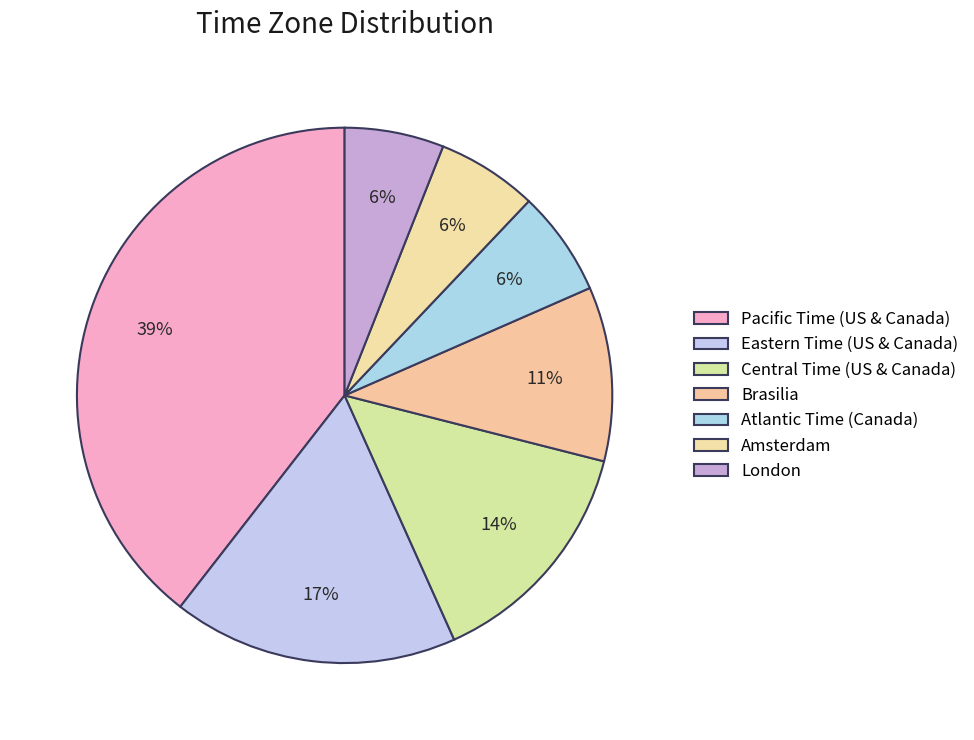

What percentage is the Atlantic Time (Canada) slice, to the nearest percent?

6%